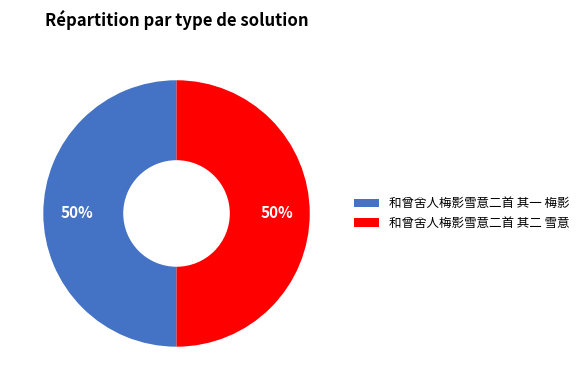

To the nearest percent, what is the average slice percentage?

50%